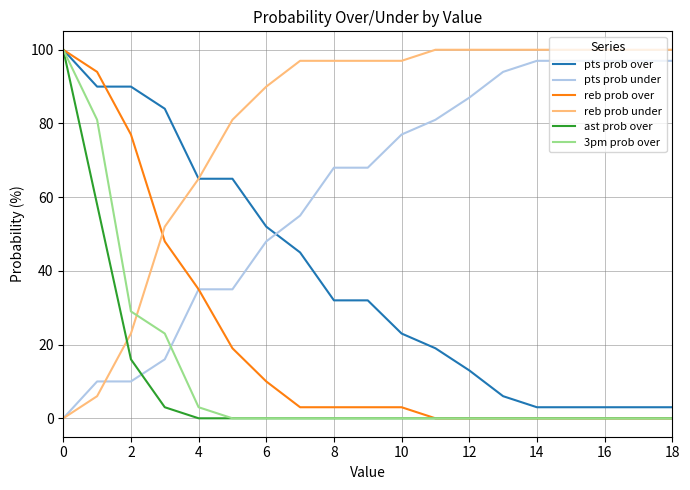

Which series ends up on top after the final intersection of pts prob under and 3pm prob over?

pts prob under